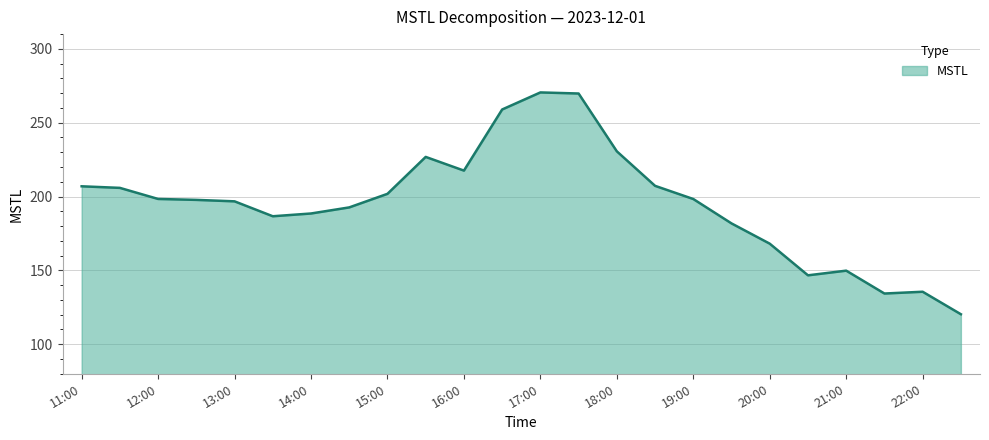

What is the minimum value shown in the chart?

120.3